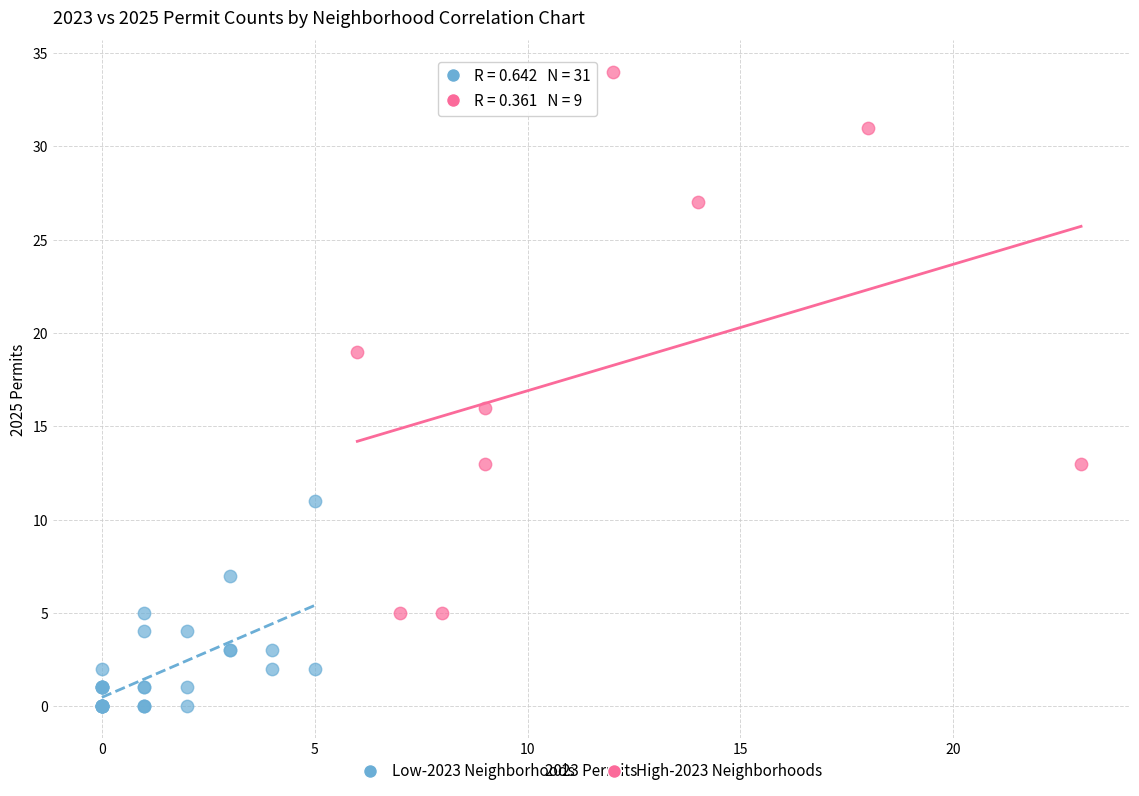

Which series contains the lowest Y value?

Low-2023 Neighborhoods